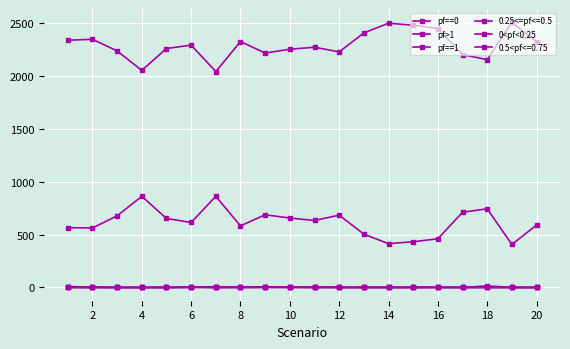

Where is the first local minimum for pf==1?

8